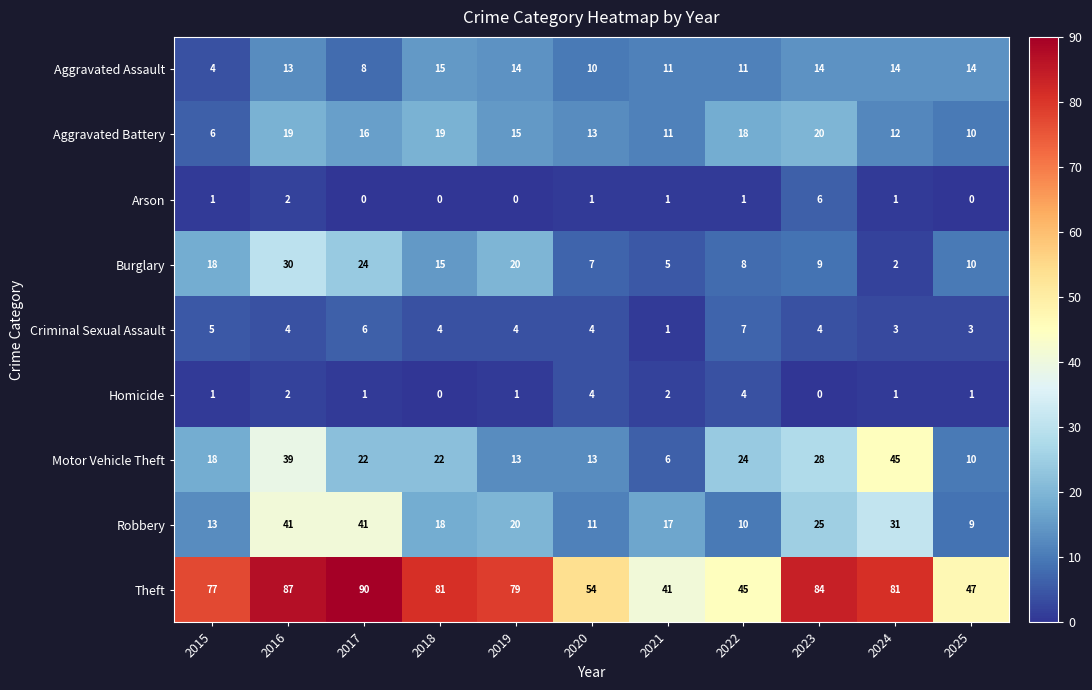

What is the total value across all series at 2024?

190